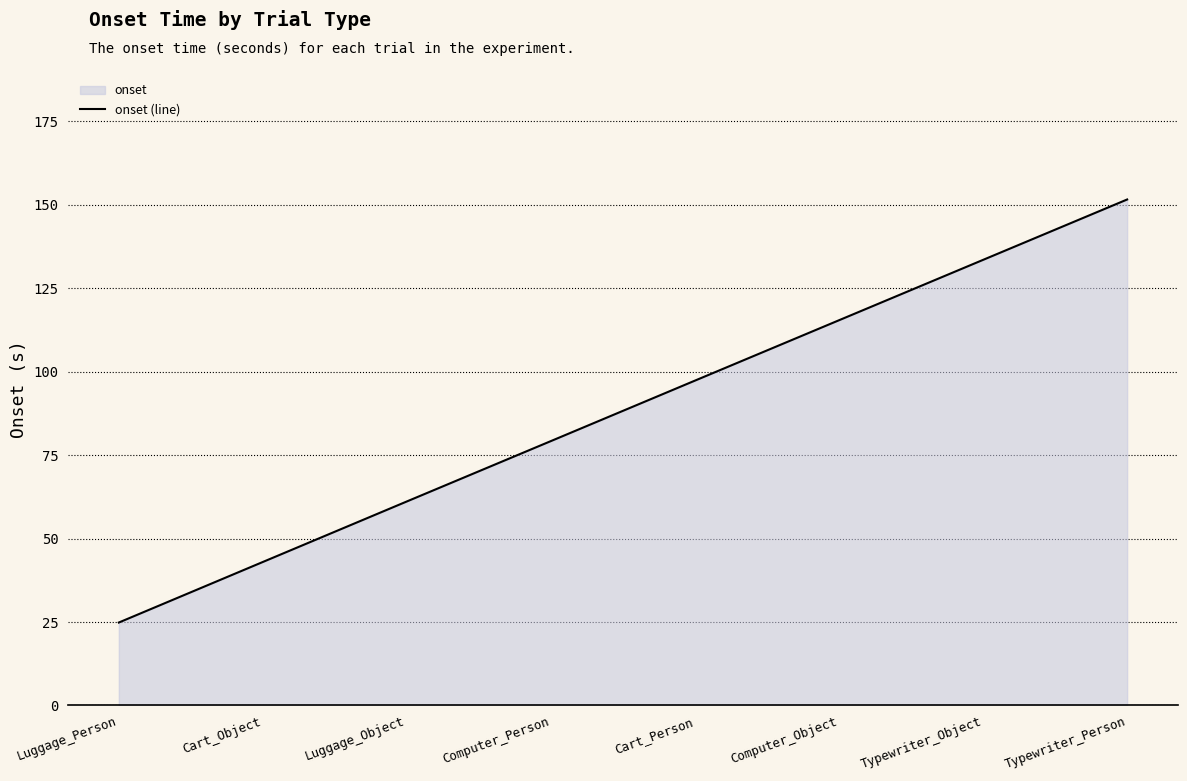

How many values are below 97?

4